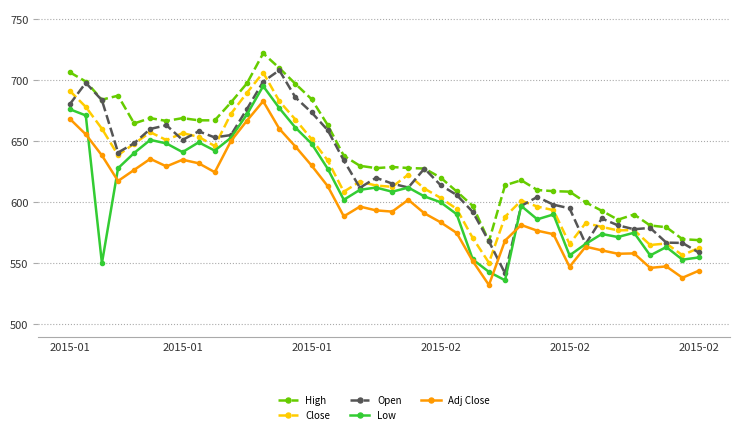

What is the average value of the Adj Close series?

599.5